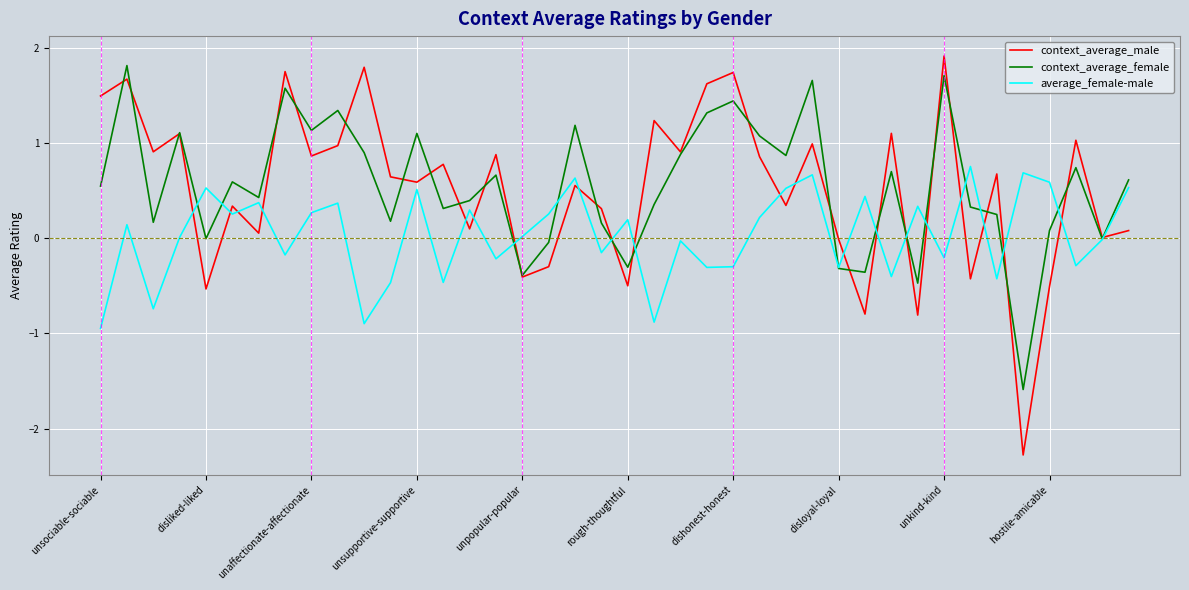

What is the difference between the maximum and minimum values in the context_average_male series?

4.2